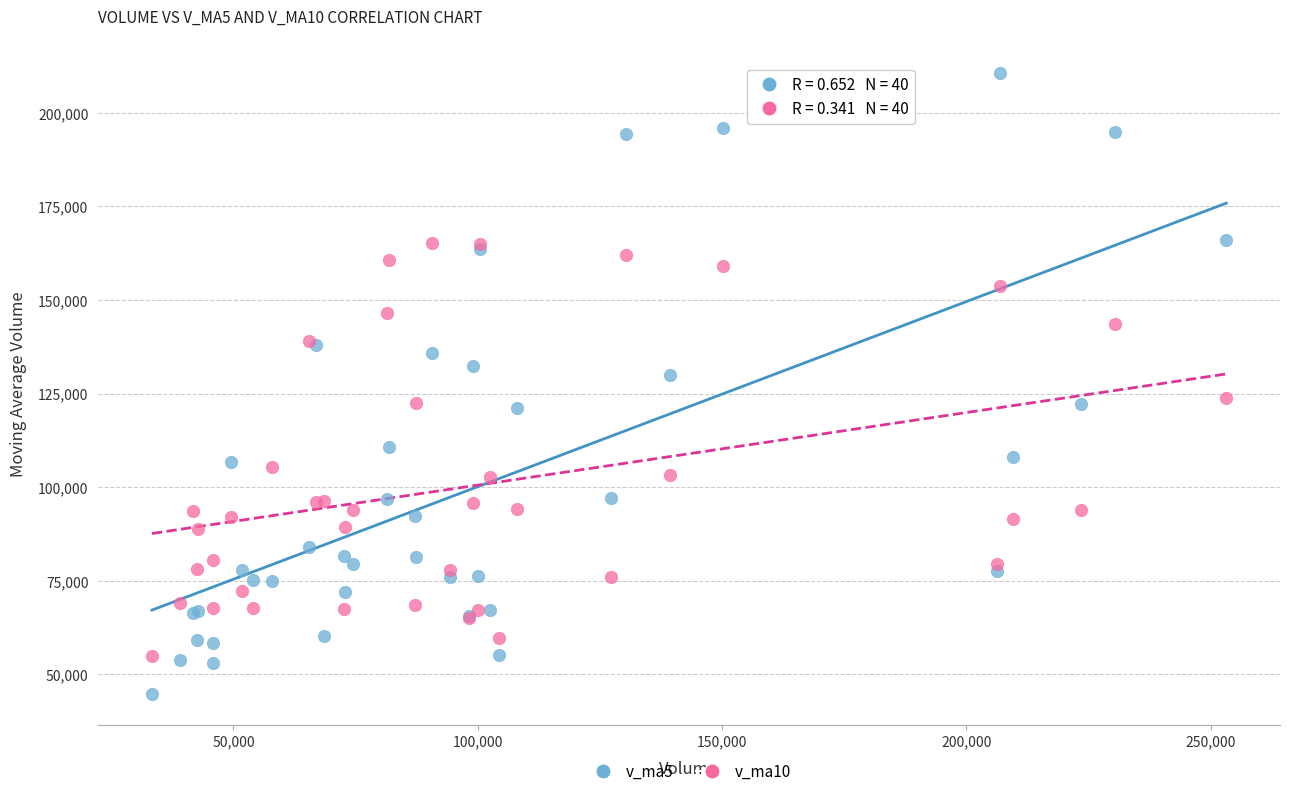

What is the X range (max minus min) for the scatter plot?

219862.3